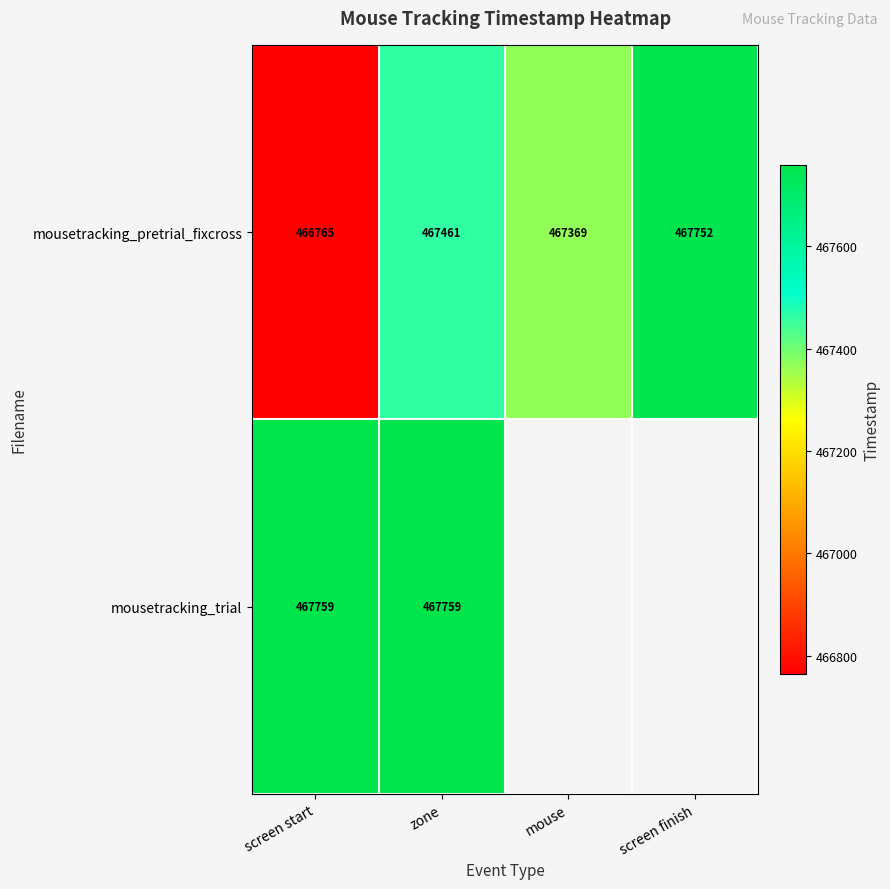

How many distinct data groups are displayed?

2